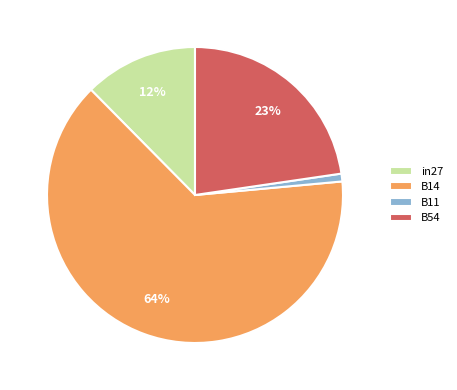

Which slice is the smallest?

B11